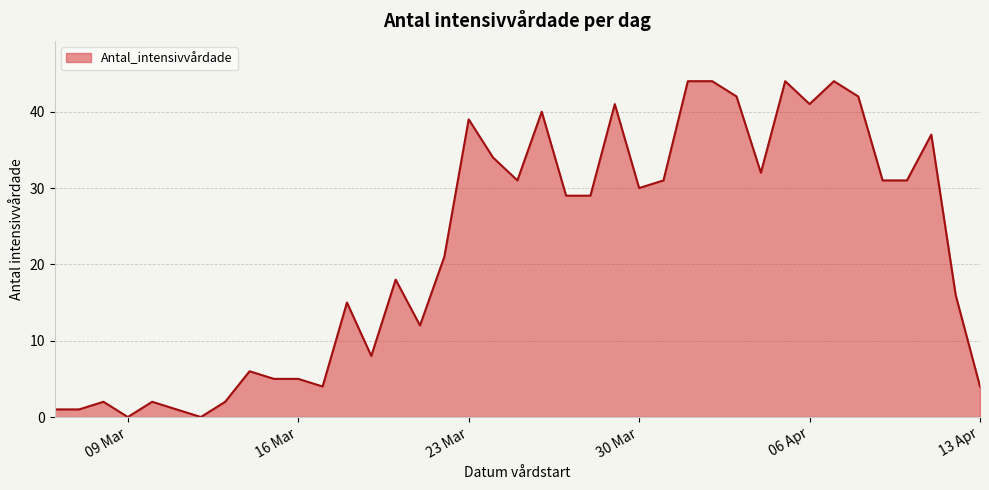

What is the maximum value shown in the chart?

44